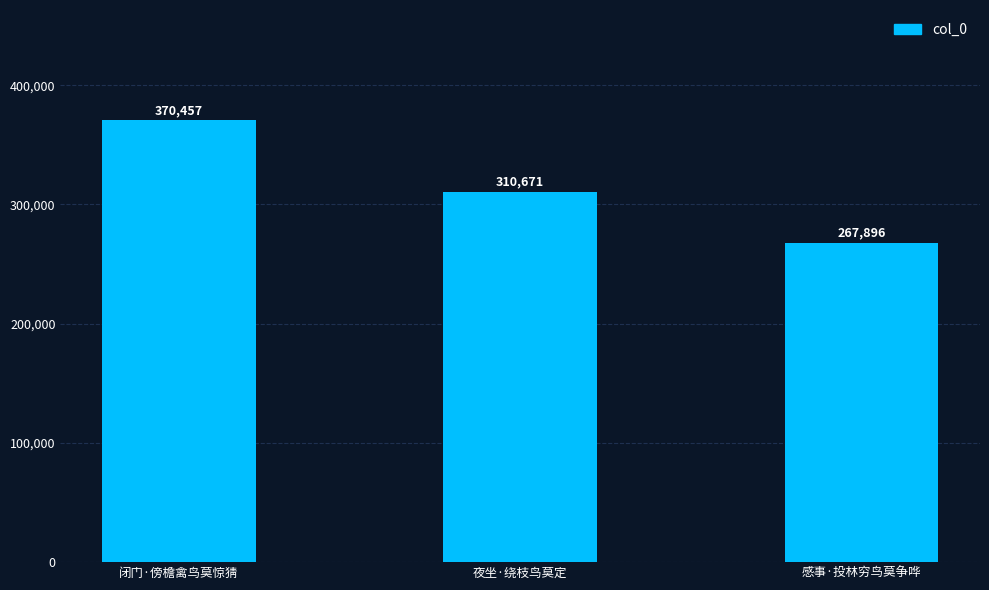

List the labels in order of value, largest first.

闭门·傍檐禽鸟莫惊猜, 夜坐·绕枝鸟莫定, 感事·投林穷鸟莫争哗